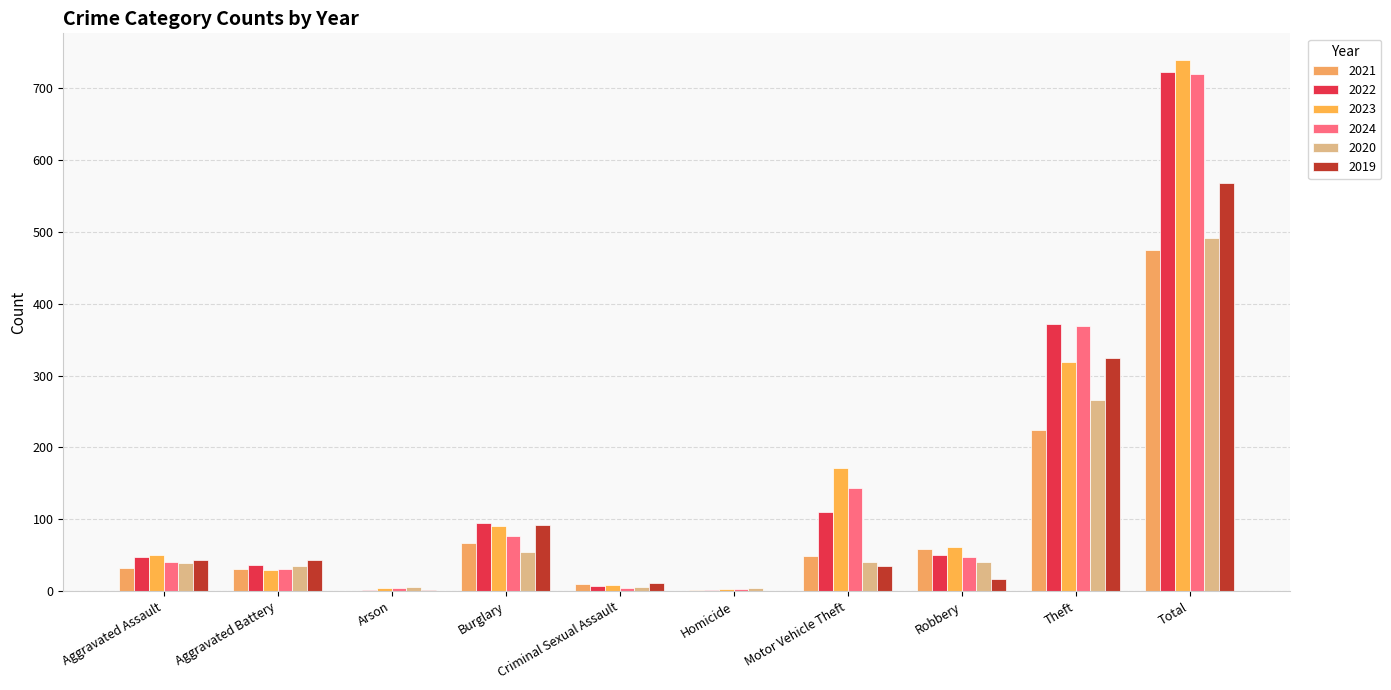

Count the number of data series in this chart.

6